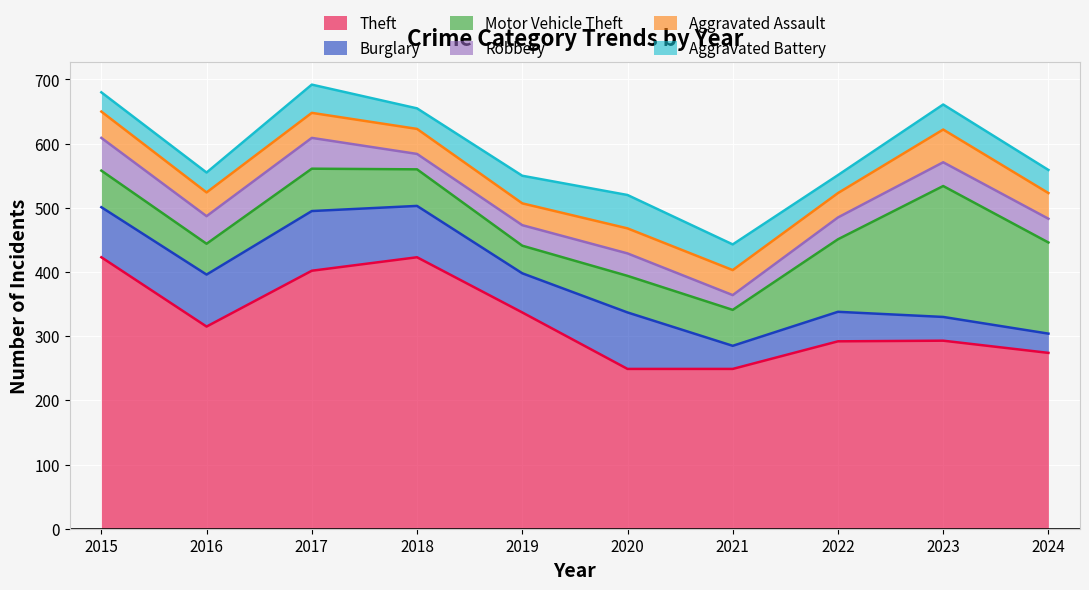

True or false: Aggravated Assault and Motor Vehicle Theft intersect in this chart.

False